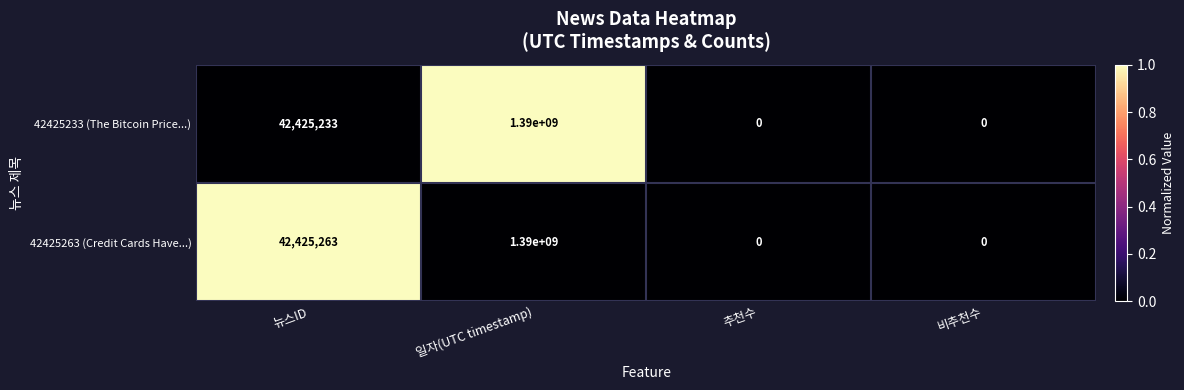

Between 뉴스ID and 비추천수, which series saw the biggest shift?

42425263 (Credit Cards Have...)